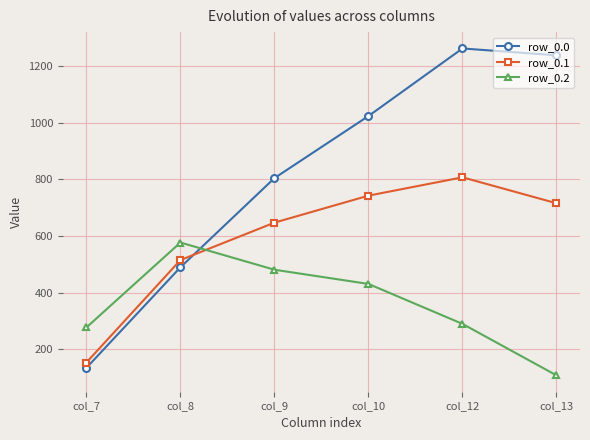

What is the sum of the row_0.2 values at col_8 and col_7?

853.6